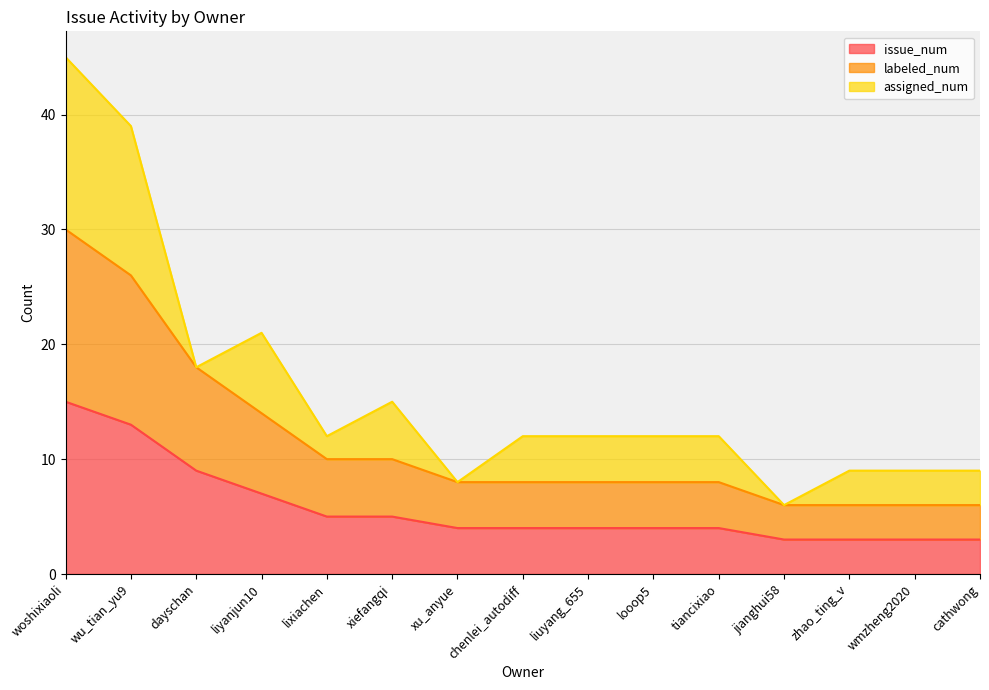

Is it true that issue_num equals 3 at xiefangqi?

False